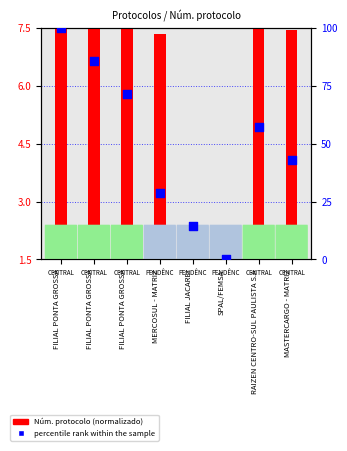

Approximately how many times larger is the value at RAIZEN CENTRO-SUL PAULISTA S.A compared to MASTERCARGO - MATRIZ?

1.3